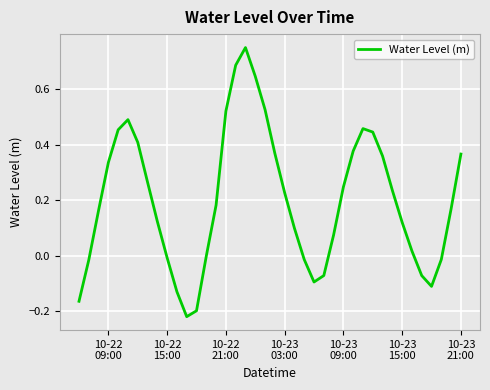

What is the difference between the maximum and minimum values?

1.0